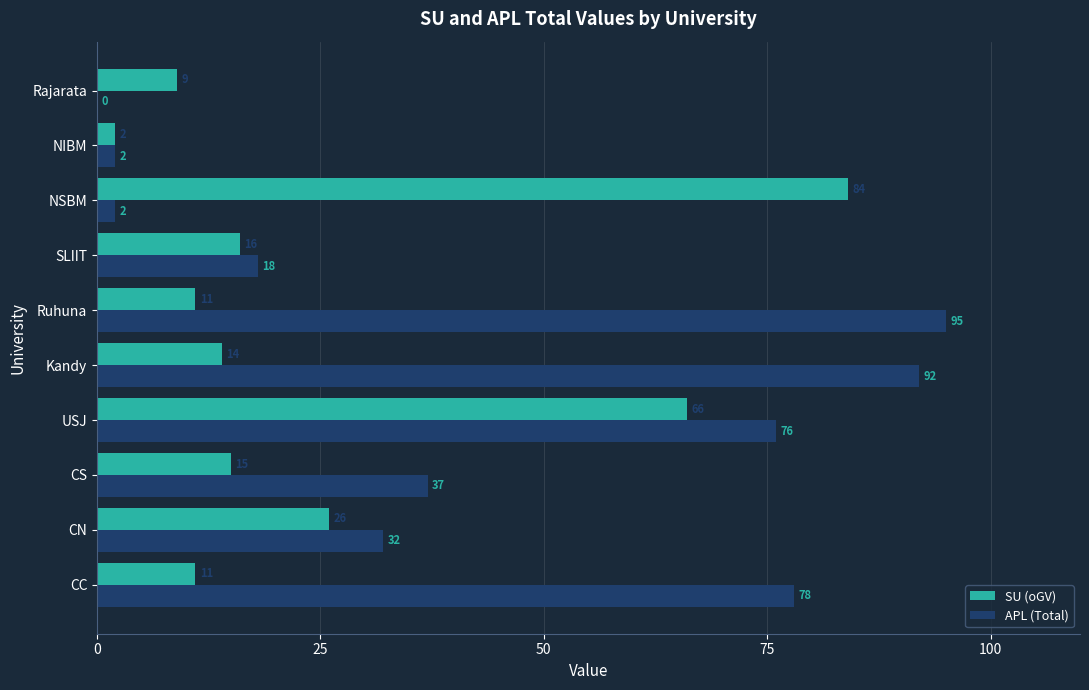

Which category has the highest value in the APL (Total) series?

Ruhuna